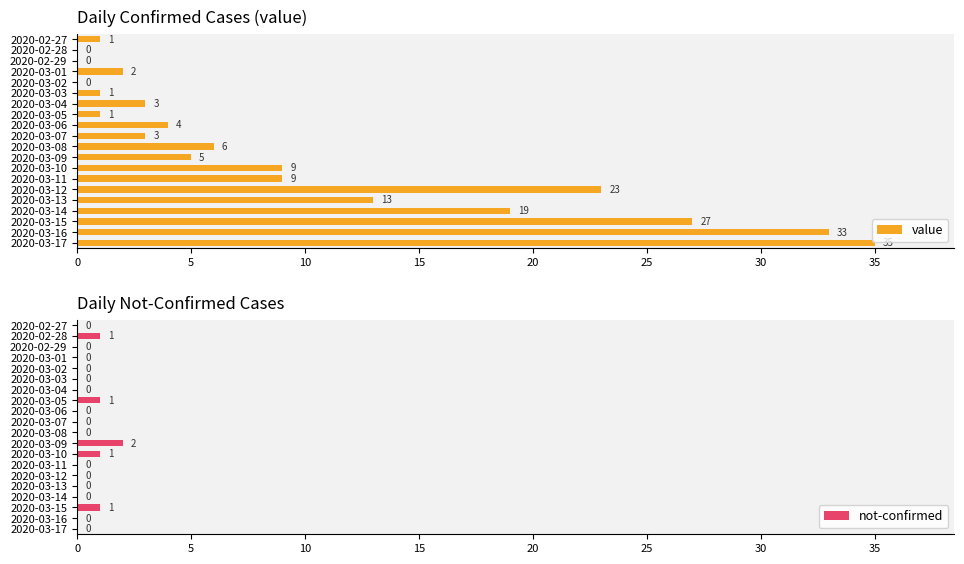

Reading left to right, list all the values displayed in this chart.

value: 1	0	0	2	0	1	3	1	4	3	6	5	9	9	23	13	19	27	33	35
not-confirmed: 0	1	0	0	0	0	0	1	0	0	0	2	1	0	0	0	0	1	0	0